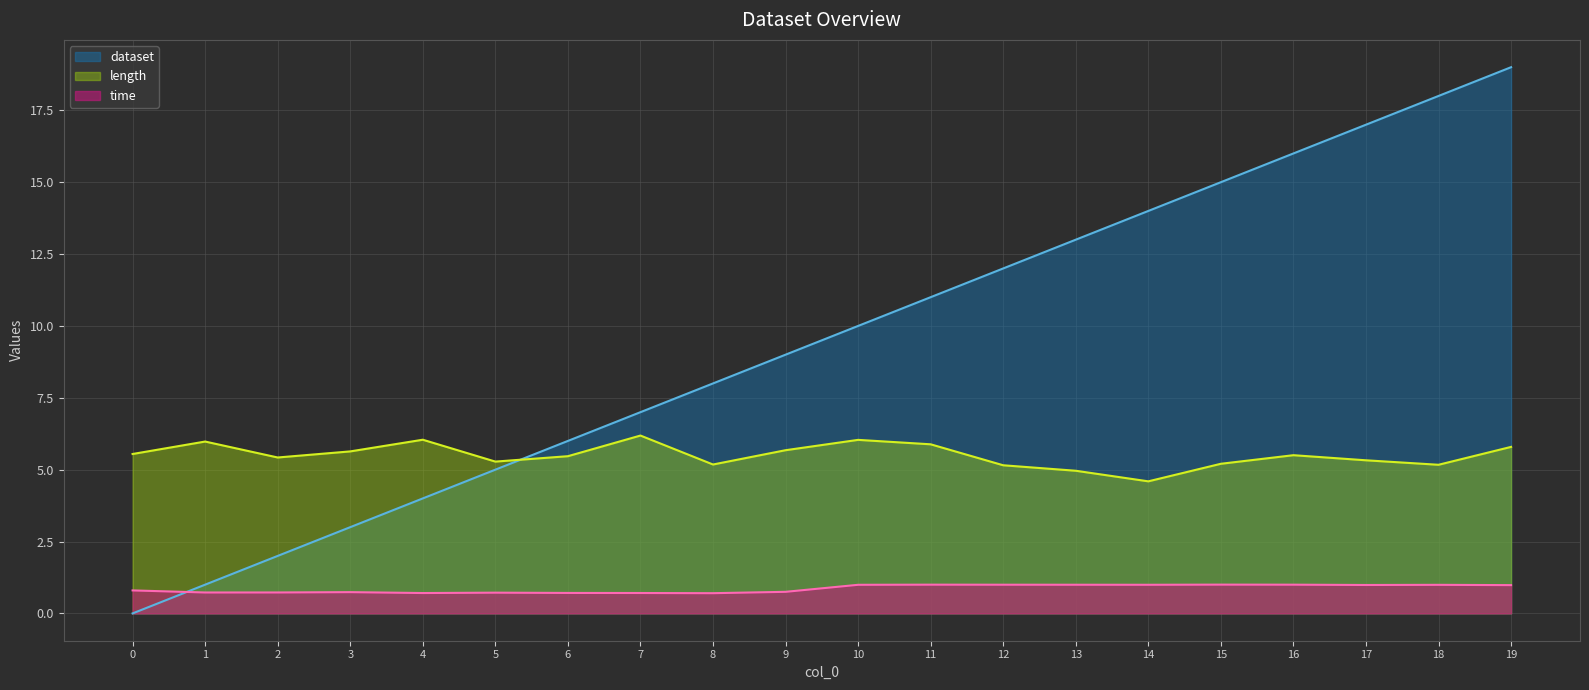

The value of dataset at 12 is 12.0. True or false?

True